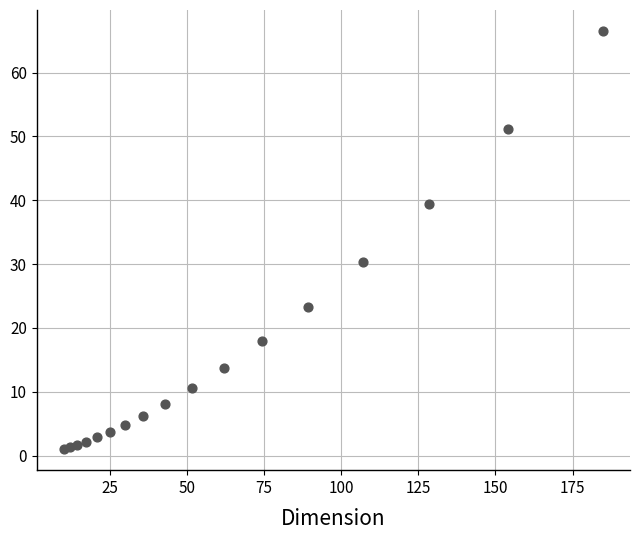

What is the range of X values (max minus min)?

174.9